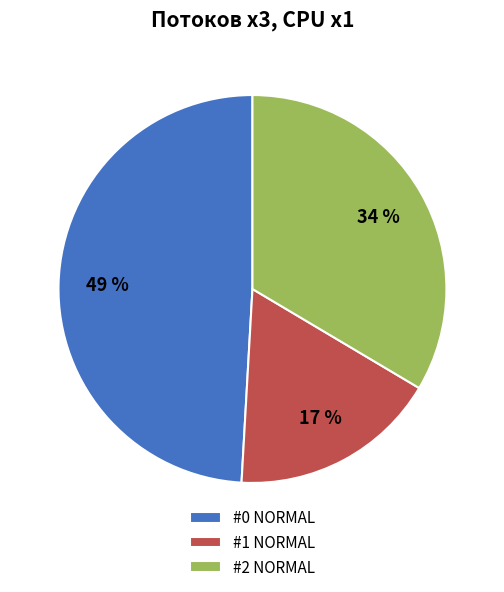

Rank the categories by value from lowest to highest.

#1 NORMAL, #2 NORMAL, #0 NORMAL